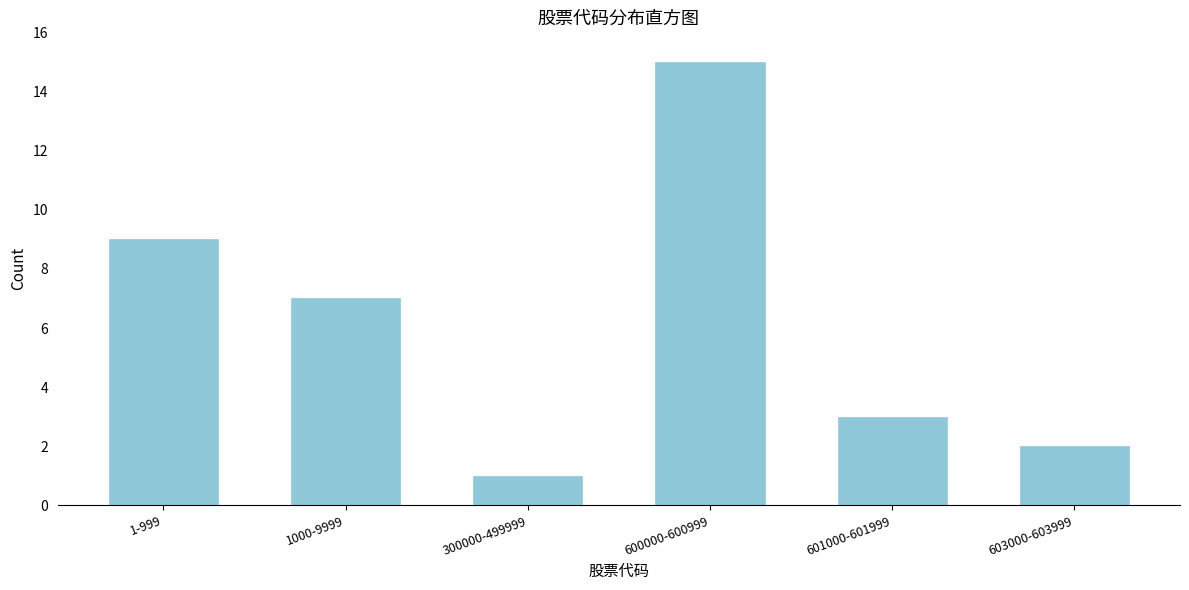

Reading left to right, list all the values displayed in this chart.

9	7	1	15	3	2